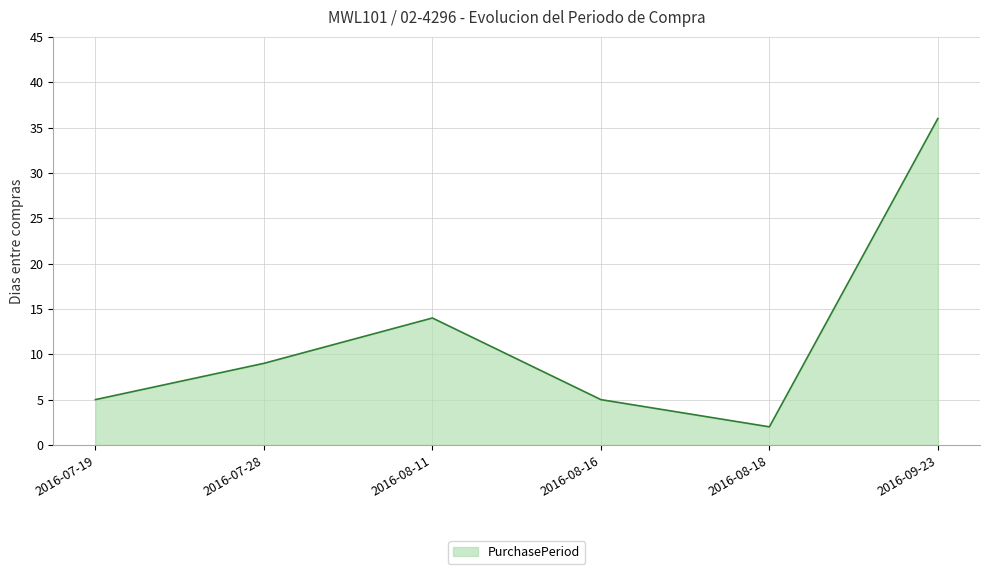

How many lines are shown in the chart?

1